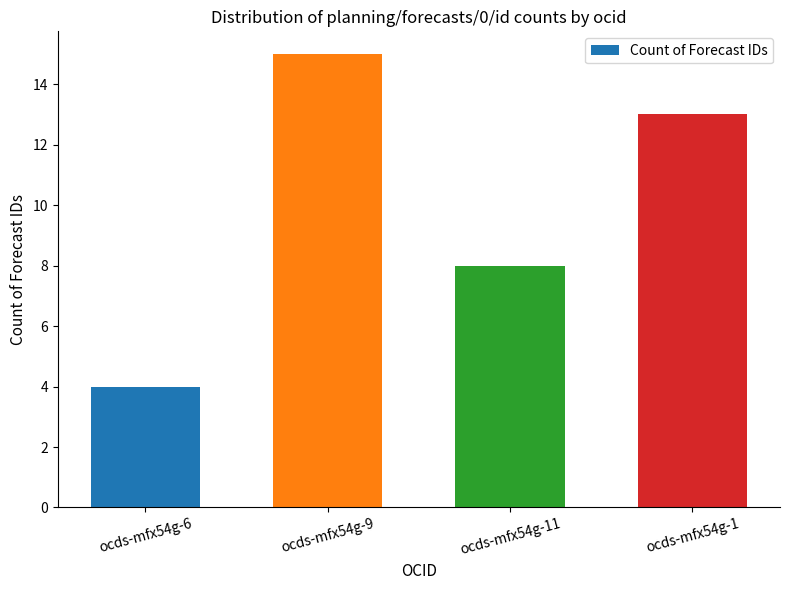

Count the number of categories in the chart.

4